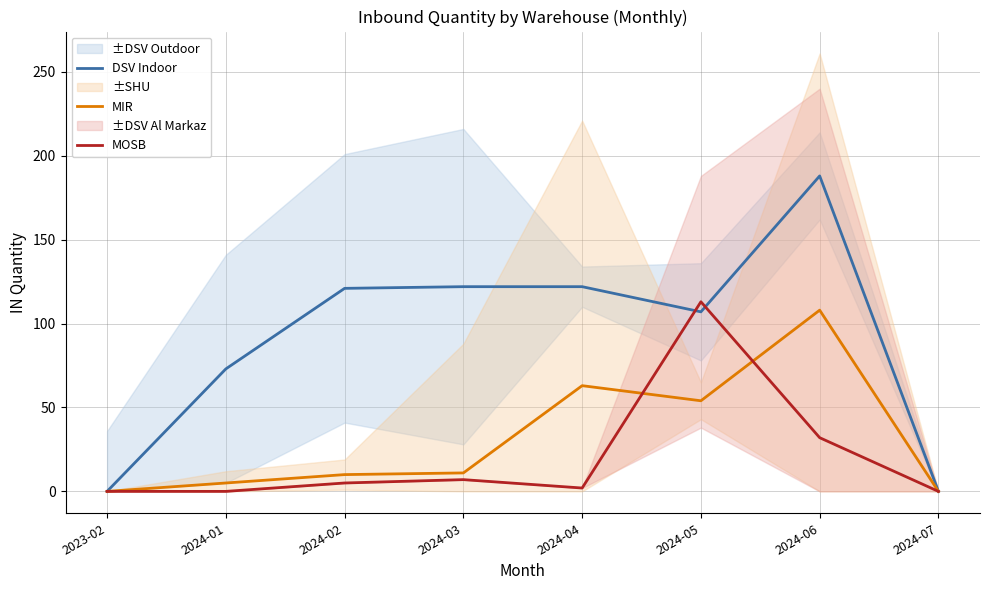

True or false: MOSB and MIR intersect in this chart.

True